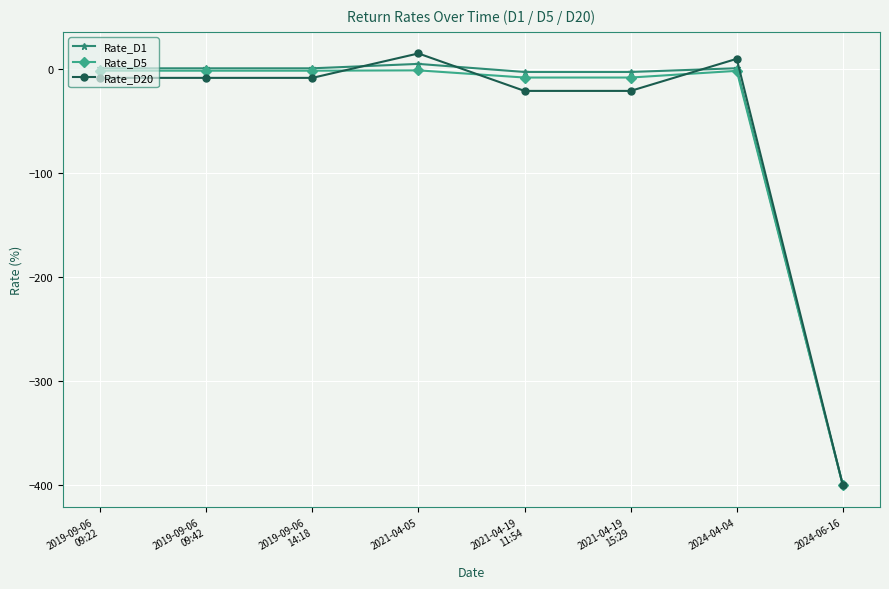

What is the approximate value of Rate_D5 at 2024-06-16?

-400.0